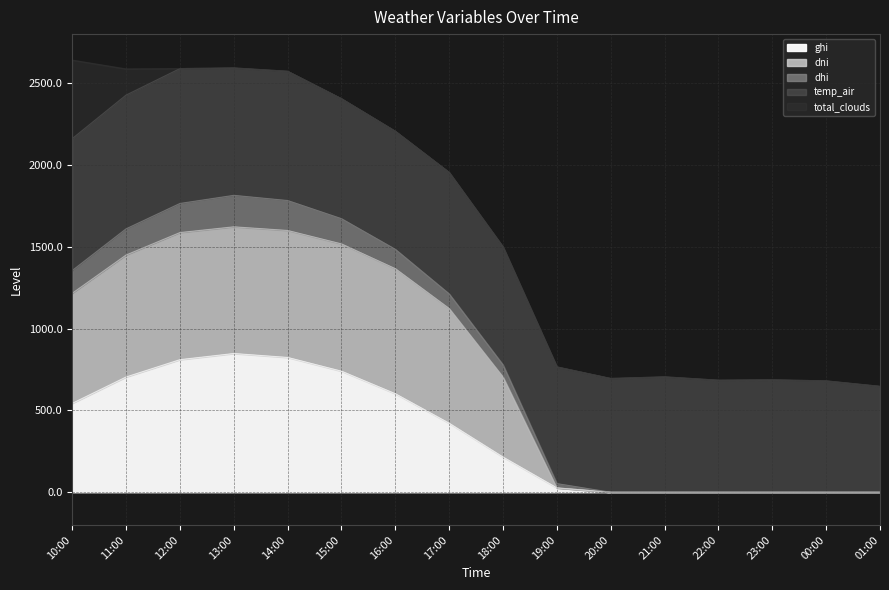

What is the maximum value for ghi?

847.9